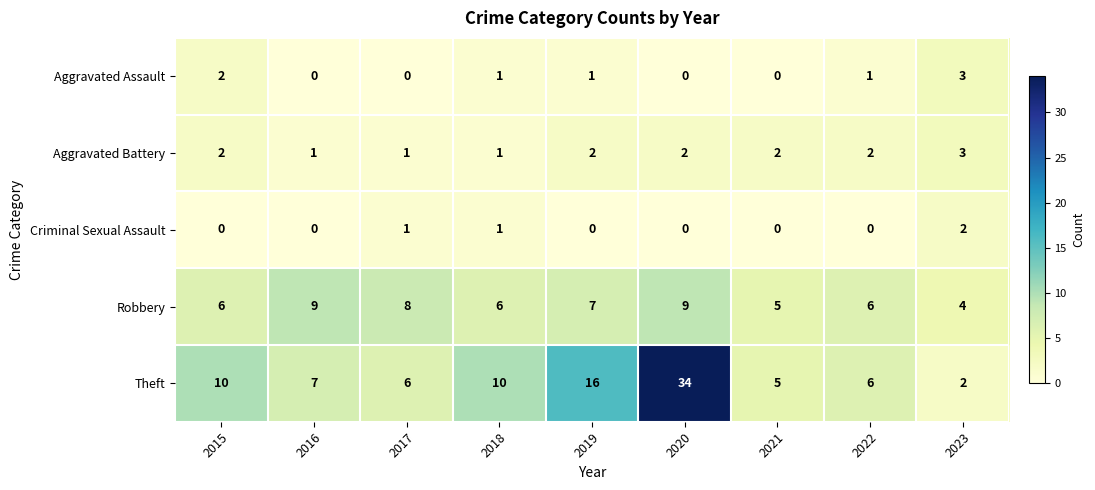

The value of Aggravated Assault at 2023 is 1. True or false?

False